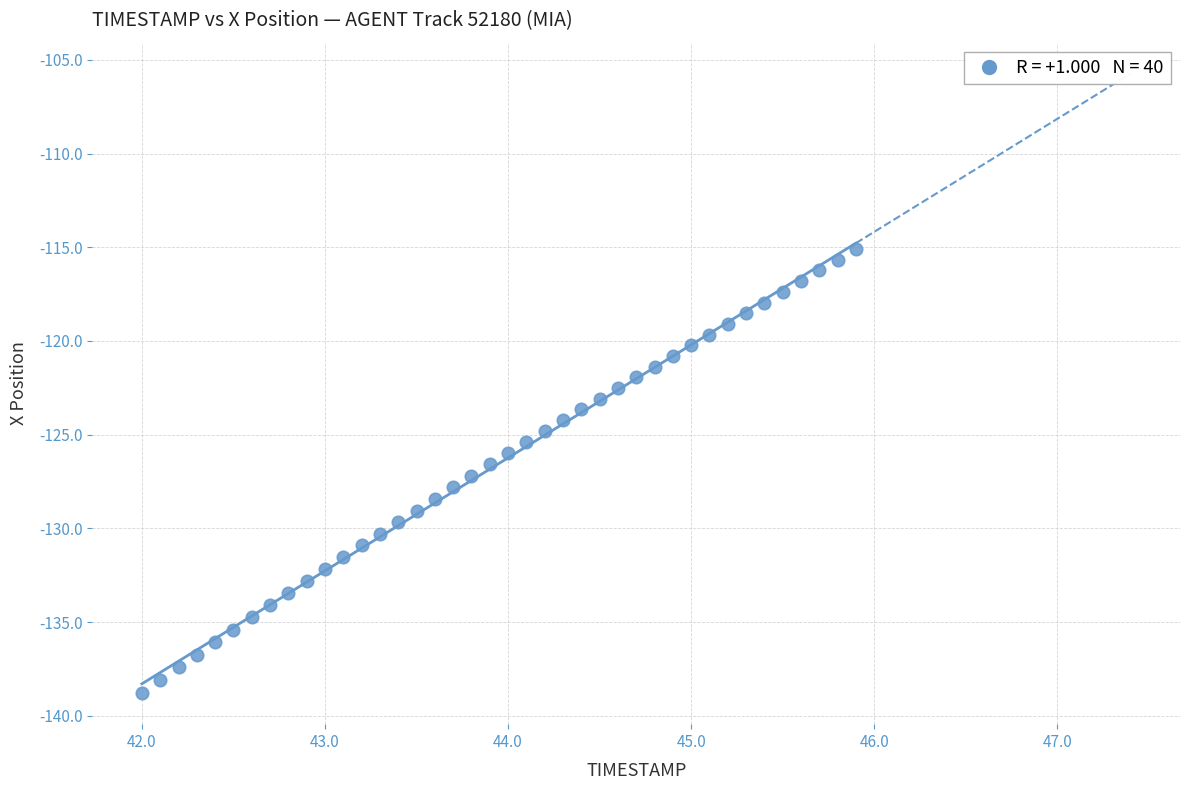

What is the range of Y values (max minus min)?

23.7